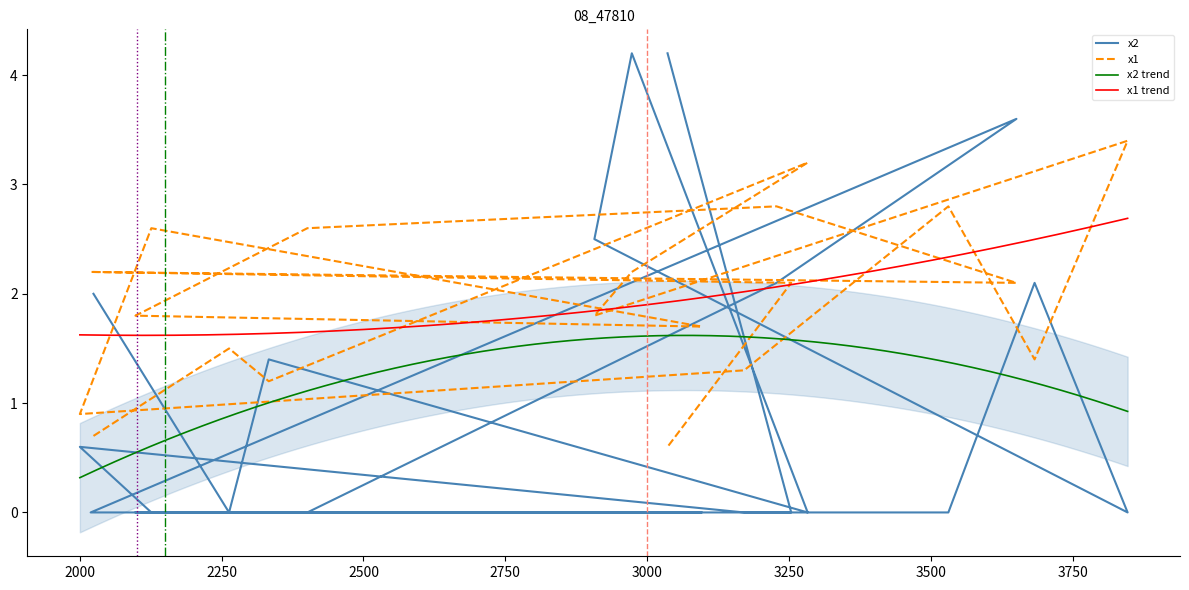

Reading right to left, transcribe all the data shown in this chart.

x2: 3036=4.2	3254=-0.0	2019=0.0	3651=3.6	3228=2.1	2401=-0.0	2098=-0.0	3096=0.0	2126=-0.0	2000=0.6	3171=-0.0	3531=0.0	3683=2.1	3847=-0.0	2907=2.5	2973=4.2	3283=-0.0	2333=1.4	2263=-0.0	2024=2.0
x1: 3036=0.6	3254=2.1	2019=2.2	3651=2.1	3228=2.8	2401=2.6	2098=1.8	3096=1.7	2126=2.6	2000=0.9	3171=1.3	3531=2.8	3683=1.4	3847=3.4	2907=1.8	2973=2.2	3283=3.2	2333=1.2	2263=1.5	2024=0.7